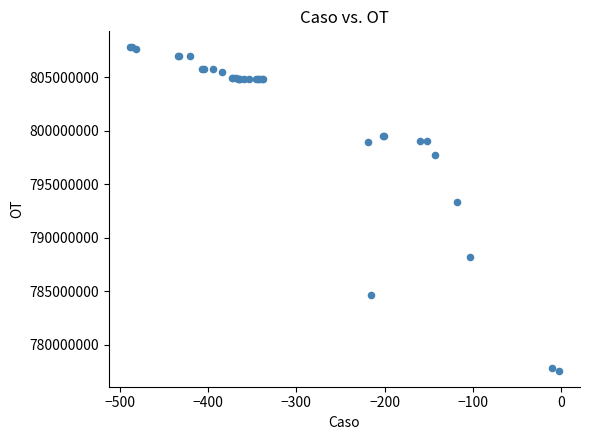

What Y value in the scatter plot is closest to 792671919?

793333193